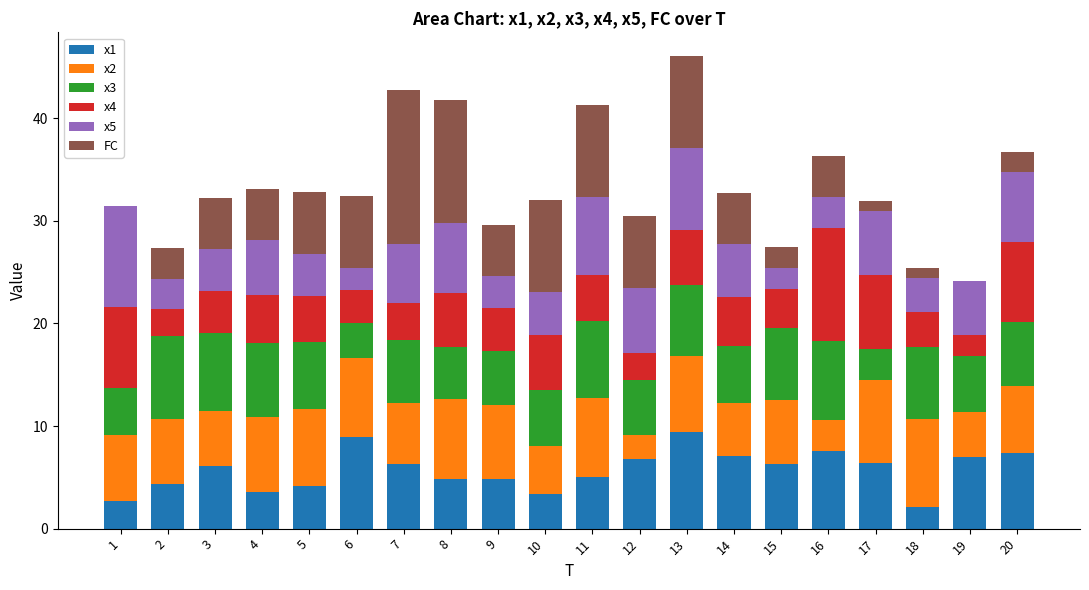

The x1 series shows 6.4 at 17. True or false?

True